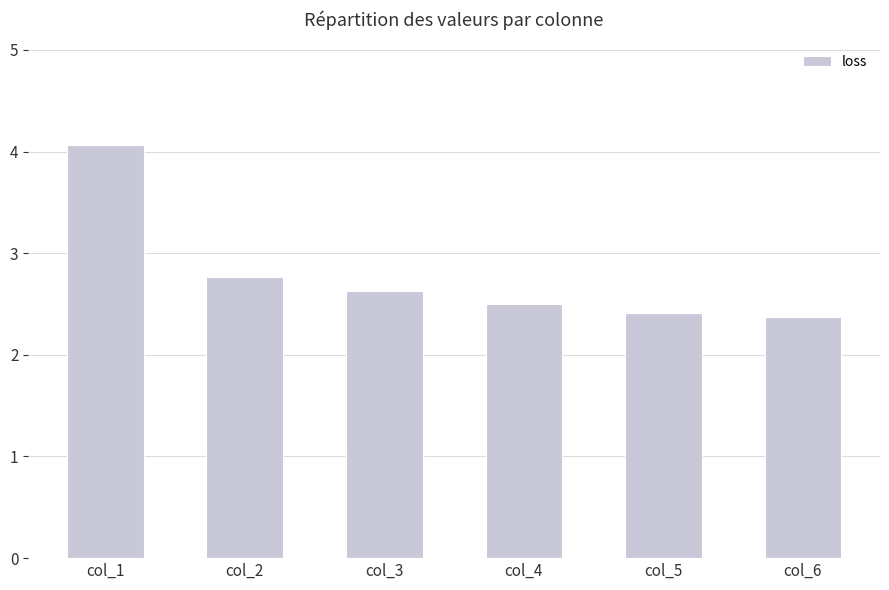

What is the value of the 5th bar from the left?

2.4